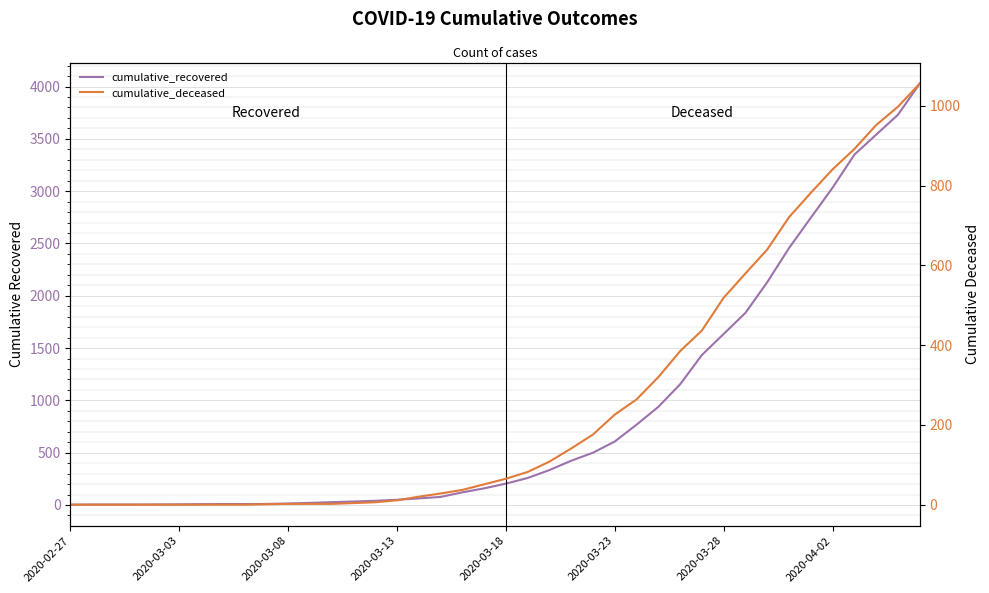

How many lines are shown in the chart?

2